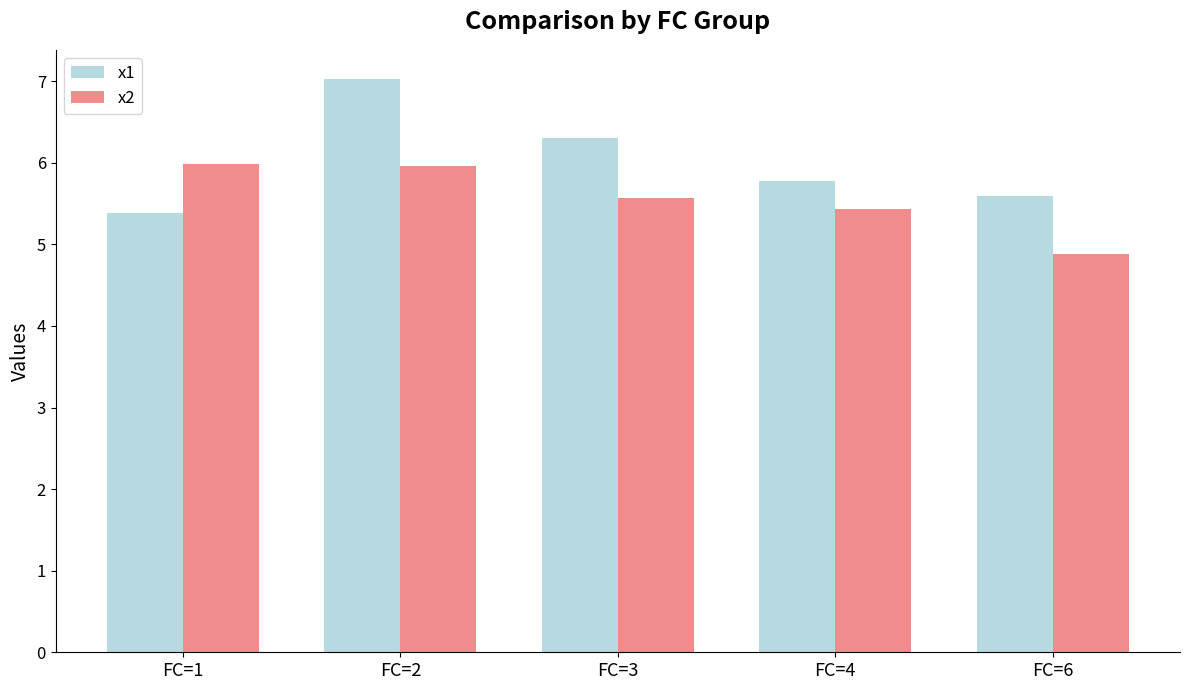

What is the average value of the x2 series?

5.6